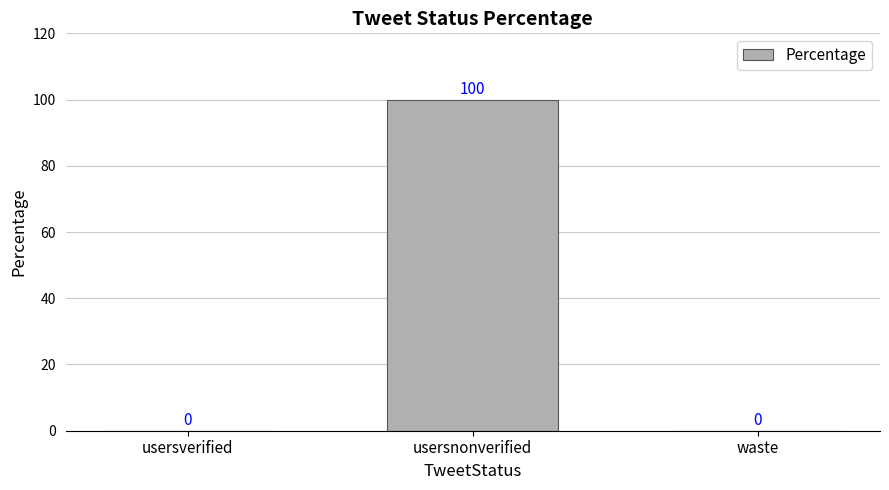

What is the change in value from usersnonverified to waste?

-100